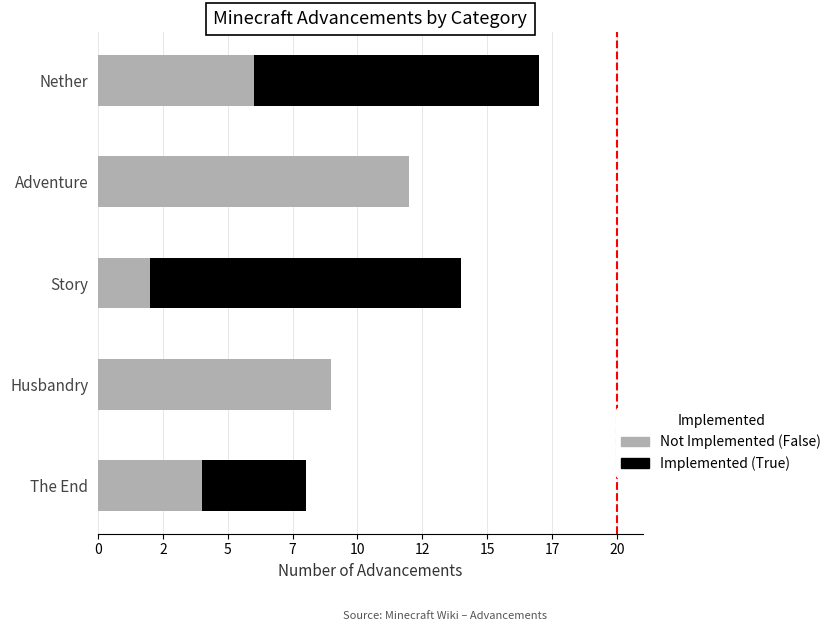

Count the number of data series in this chart.

2